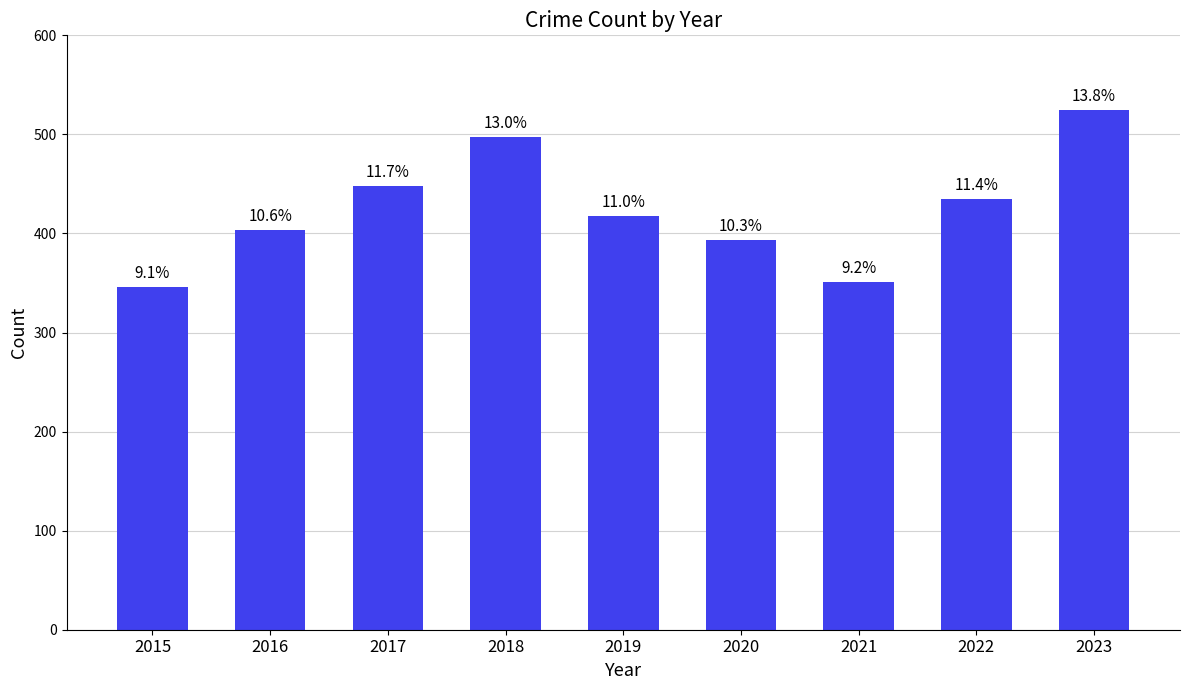

Reading left to right, list all the values displayed in this chart.

2015=346	2016=404	2017=448	2018=497	2019=418	2020=393	2021=351	2022=435	2023=525